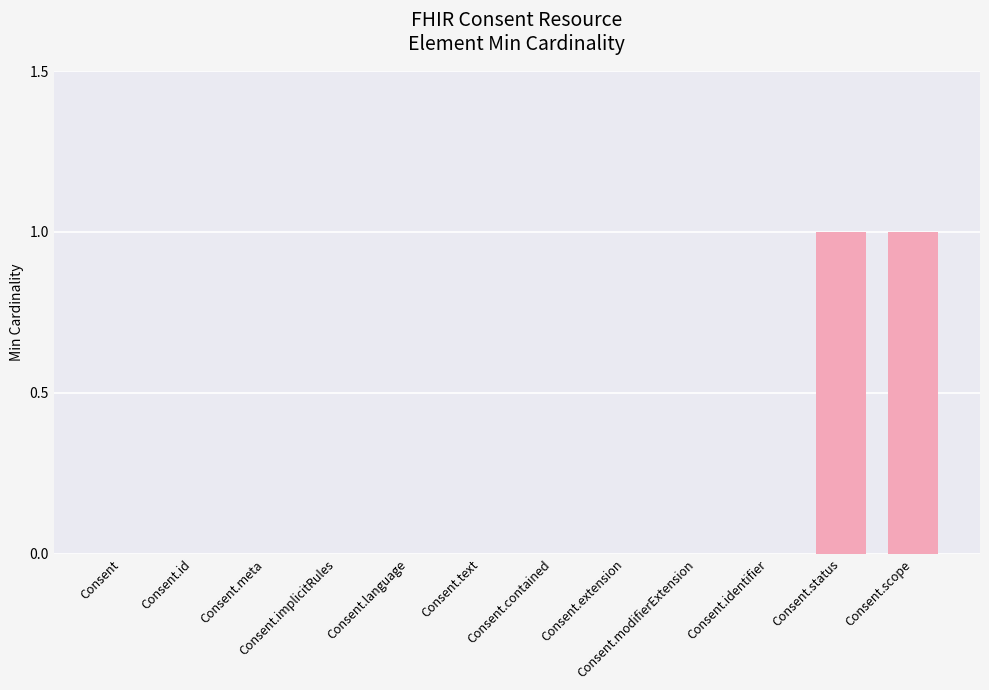

At how many categories does at least one series exceed 0?

2